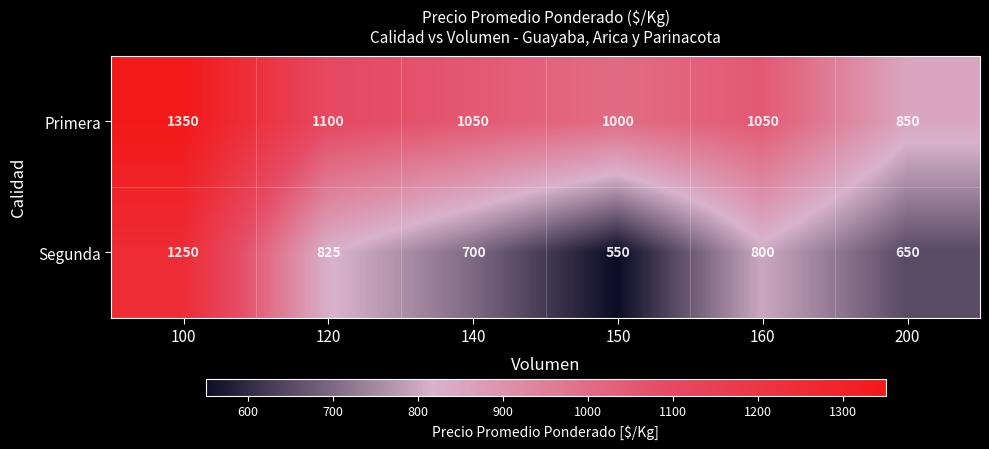

The value of Primera at 120 is 1621. True or false?

False